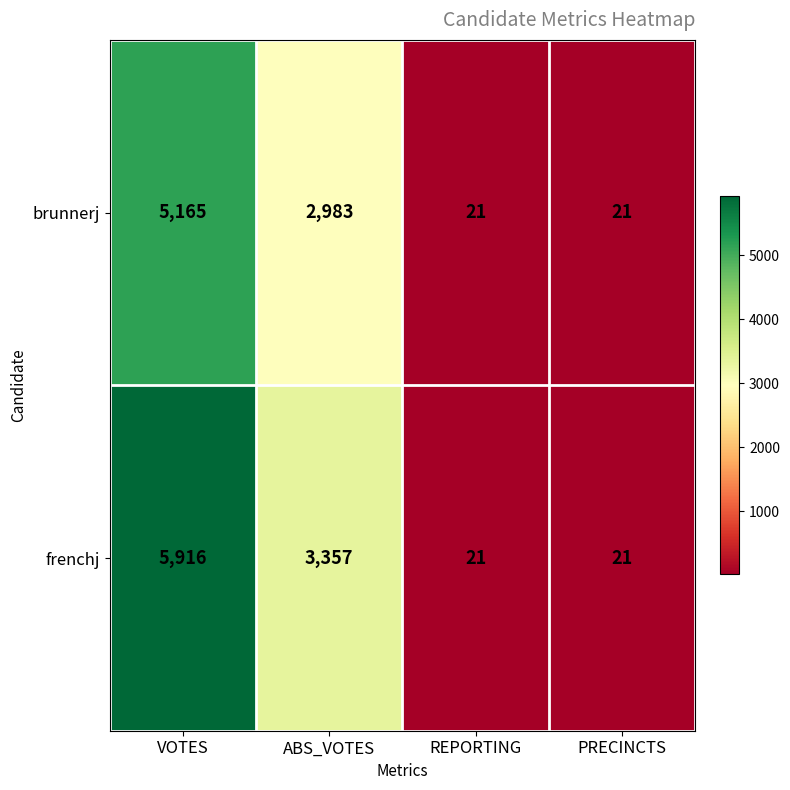

Which category has the highest value across all series?

VOTES